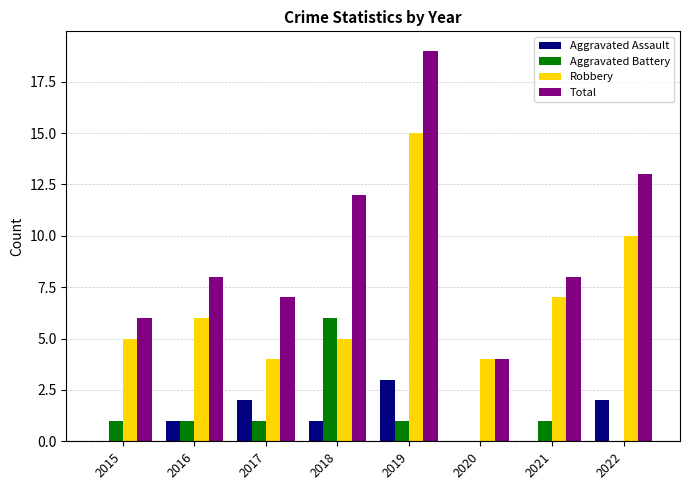

What is the maximum value for Aggravated Battery?

6